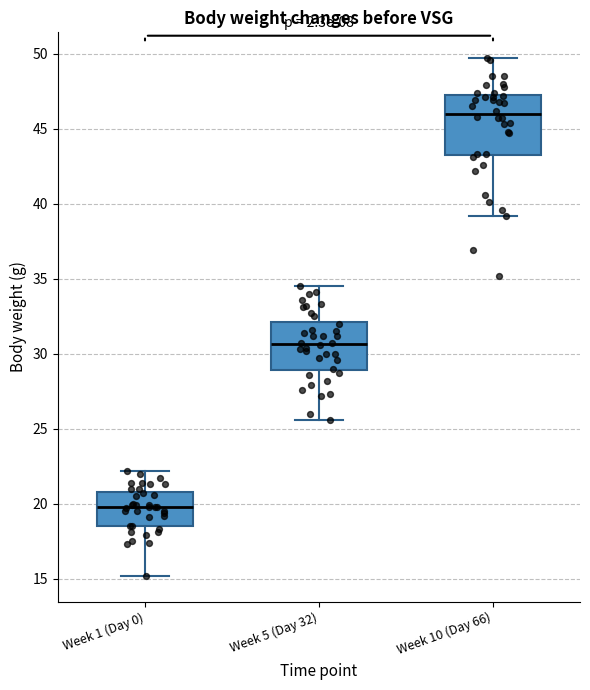

Reading left to right, read every box against the y-axis: the position of its median line, the range the box covers, and the ends of its whiskers. The values are not printed on the chart, so give them approximately, as read against the axis.

Week 1 (Day 0): median 20.0, box 18.5 to 21.0, whiskers 15.0 to 22.0
Week 5 (Day 32): median 30.5, box 29.0 to 32.0, whiskers 25.5 to 34.5
Week 10 (Day 66): median 46.0, box 43.5 to 47.5, whiskers 39.0 to 49.5